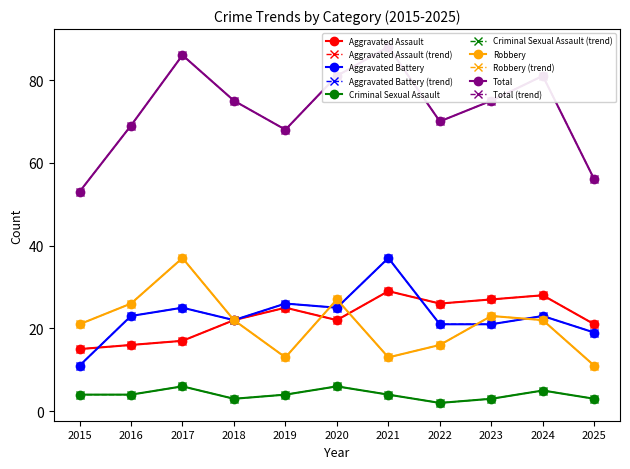

Which series has the largest total across all categories?

Total